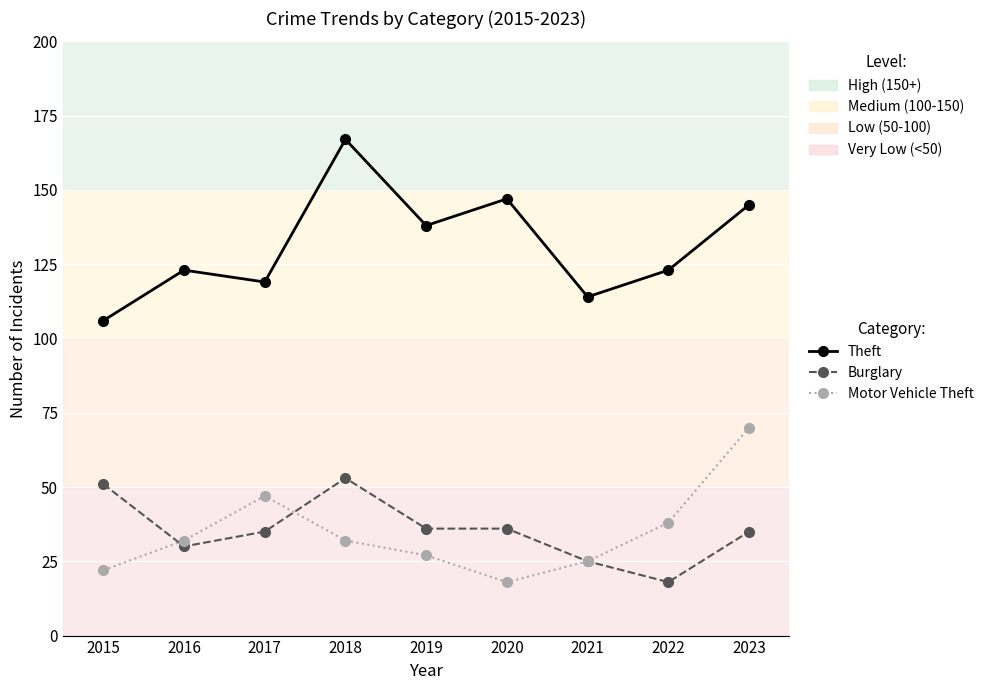

What is the smallest value displayed?

18